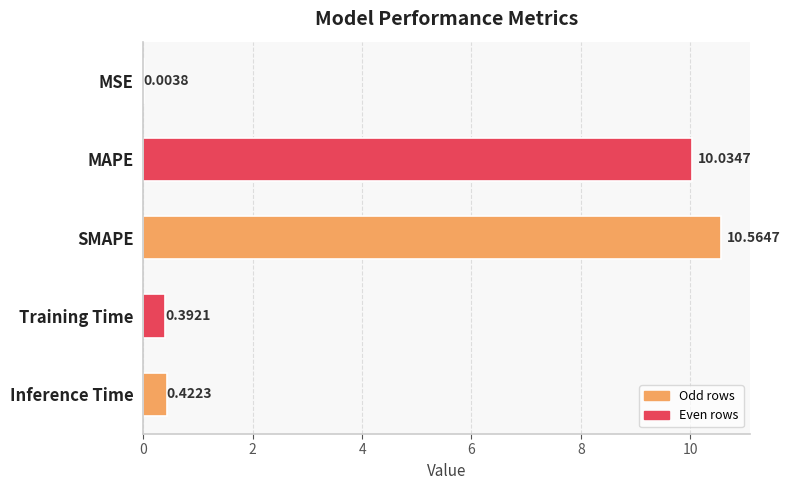

Which label corresponds to the largest value in the chart?

SMAPE